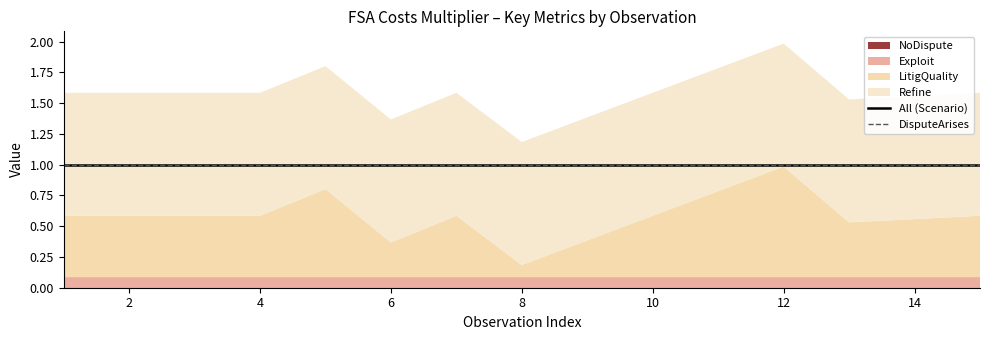

Reading right to left, list all the values displayed in this chart.

DisputeArises: 1.0	1.0	1.0	1.0	1.0	1.0	1.0	1.0	1.0	1.0	1.0	1.0	1.0	1.0	1.0
All: 1.0	1.0	1.0	1.0	1.0	1.0	1.0	1.0	1.0	1.0	1.0	1.0	1.0	1.0	1.0
Exploit: 0.1	0.1	0.1	0.1	0.1	0.1	0.1	0.1	0.1	0.1	0.1	0.1	0.1	0.1	0.1
Refine: 1.0	1.0	1.0	1.0	1.0	1.0	1.0	1.0	1.0	1.0	1.0	1.0	1.0	1.0	1.0
NoDispute: 0.0	0.0	0.0	0.0	0.0	0.0	0.0	0.0	0.0	0.0	0.0	0.0	0.0	0.0	0.0
LitigQuality: 0.5	0.5	0.4	0.9	0.7	0.5	0.3	0.1	0.5	0.3	0.7	0.5	0.5	0.5	0.5